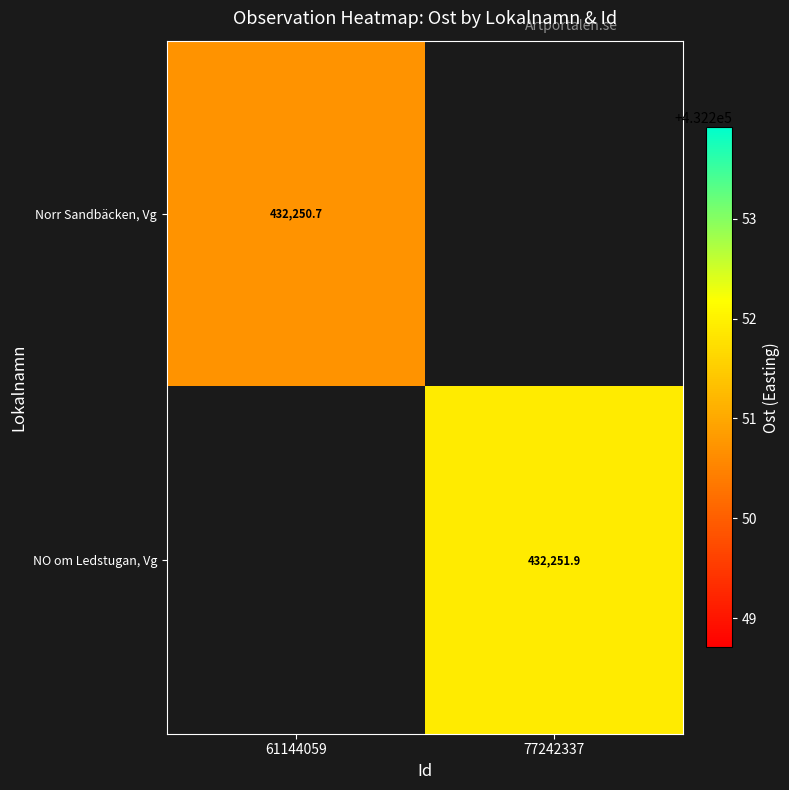

How many series are shown in this chart?

2